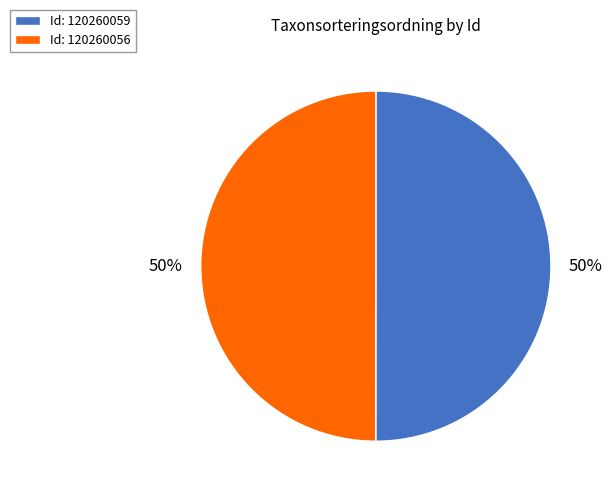

What percentage is the Id: 120260056 slice, to the nearest percent?

50%